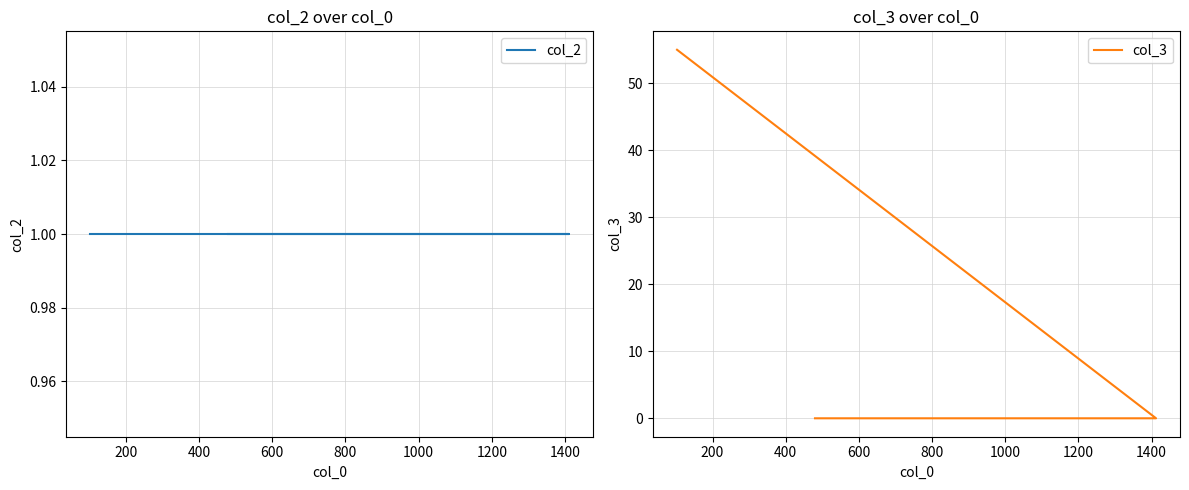

What value does the col_2 series have at 400?

1